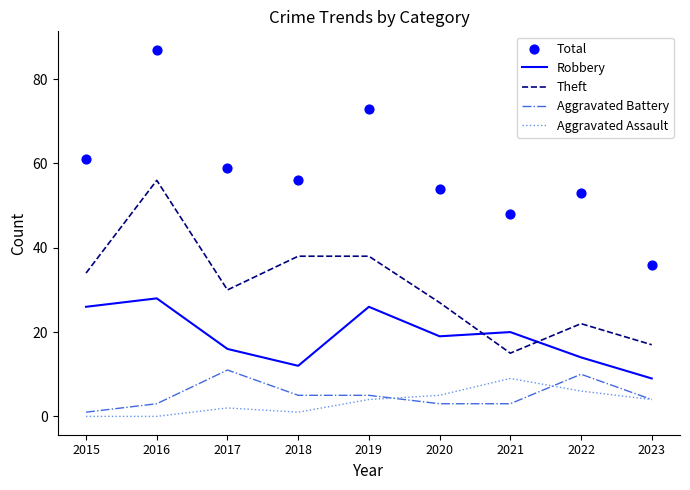

Is the value of Aggravated Assault at 2023 greater than the value of Aggravated Battery at 2019?

No